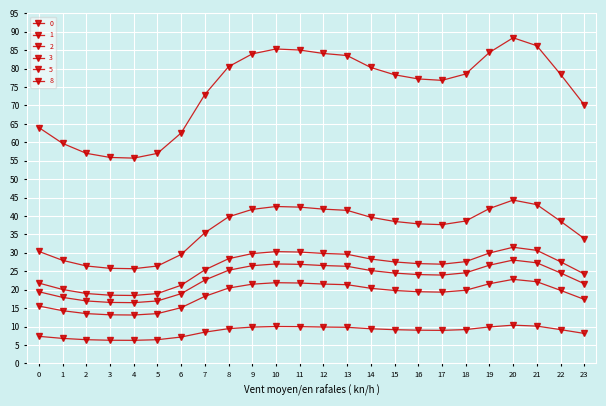

Does the chart have visible grid lines?

Yes